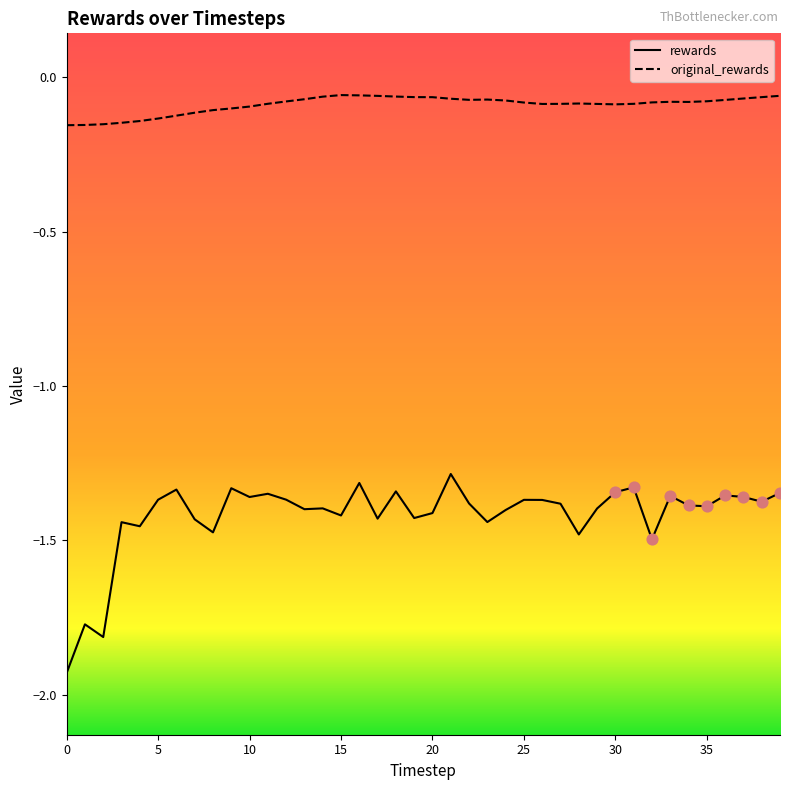

Which series has the largest range (max minus min)?

rewards